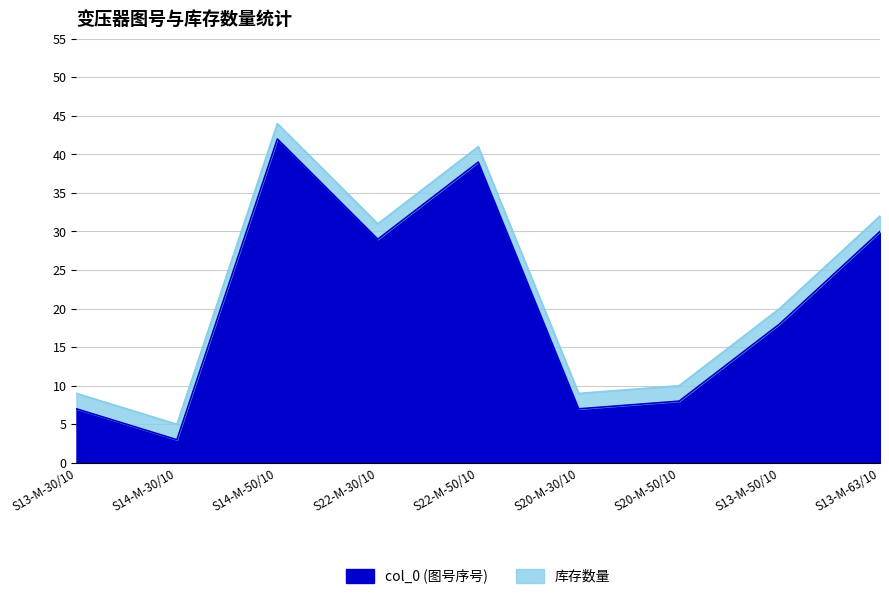

True or false: the data has more than 1 interior local peaks.

True